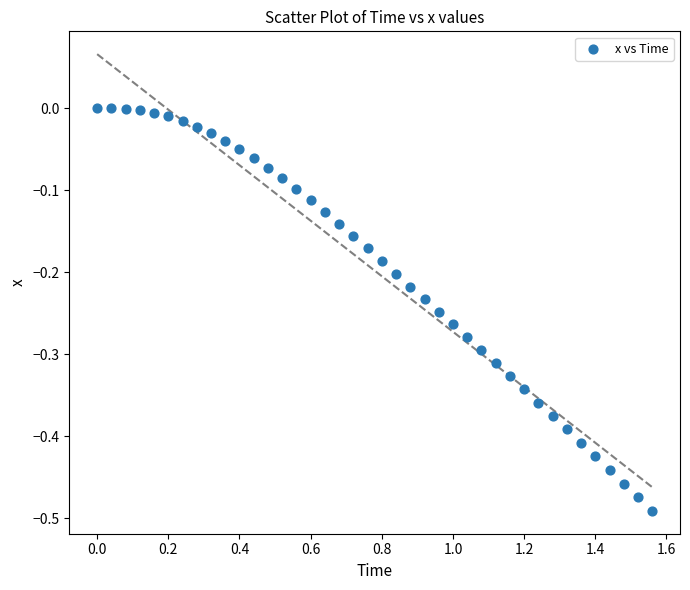

What is the range of Y values (max minus min)?

0.5